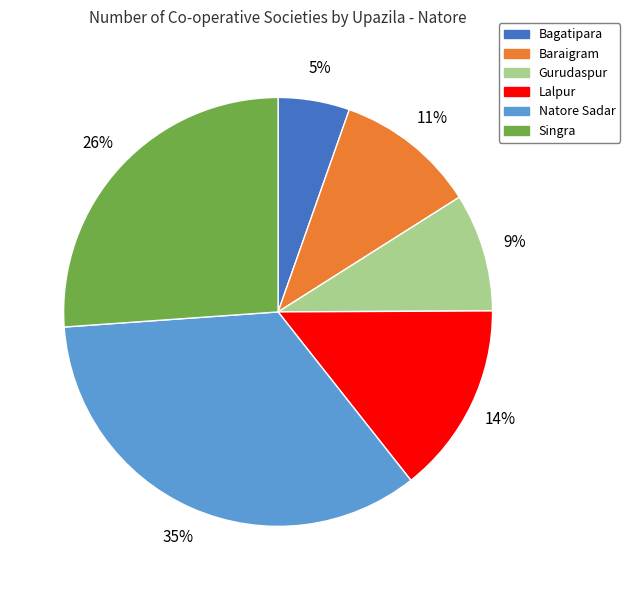

Which slice is the smallest?

Bagatipara